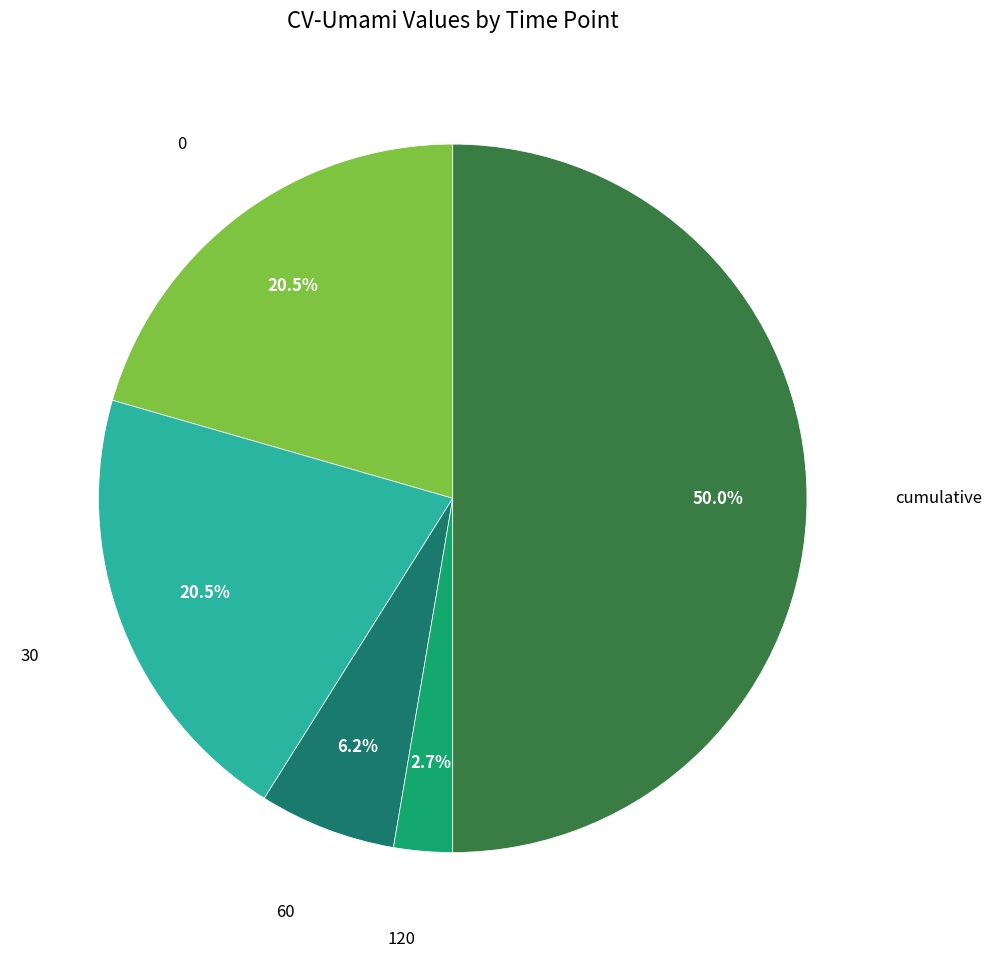

How many segments does this pie chart have?

5